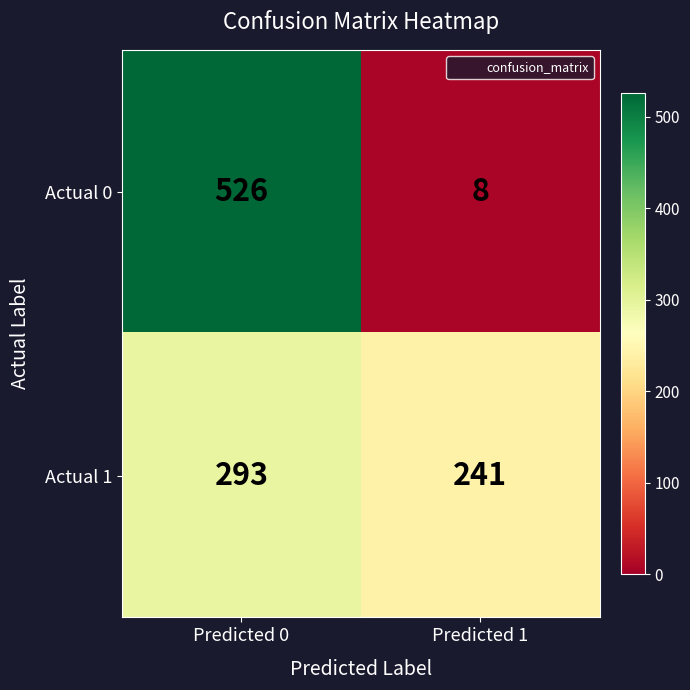

What is the sum of the Actual 1 values at Predicted 1 and Predicted 0?

534